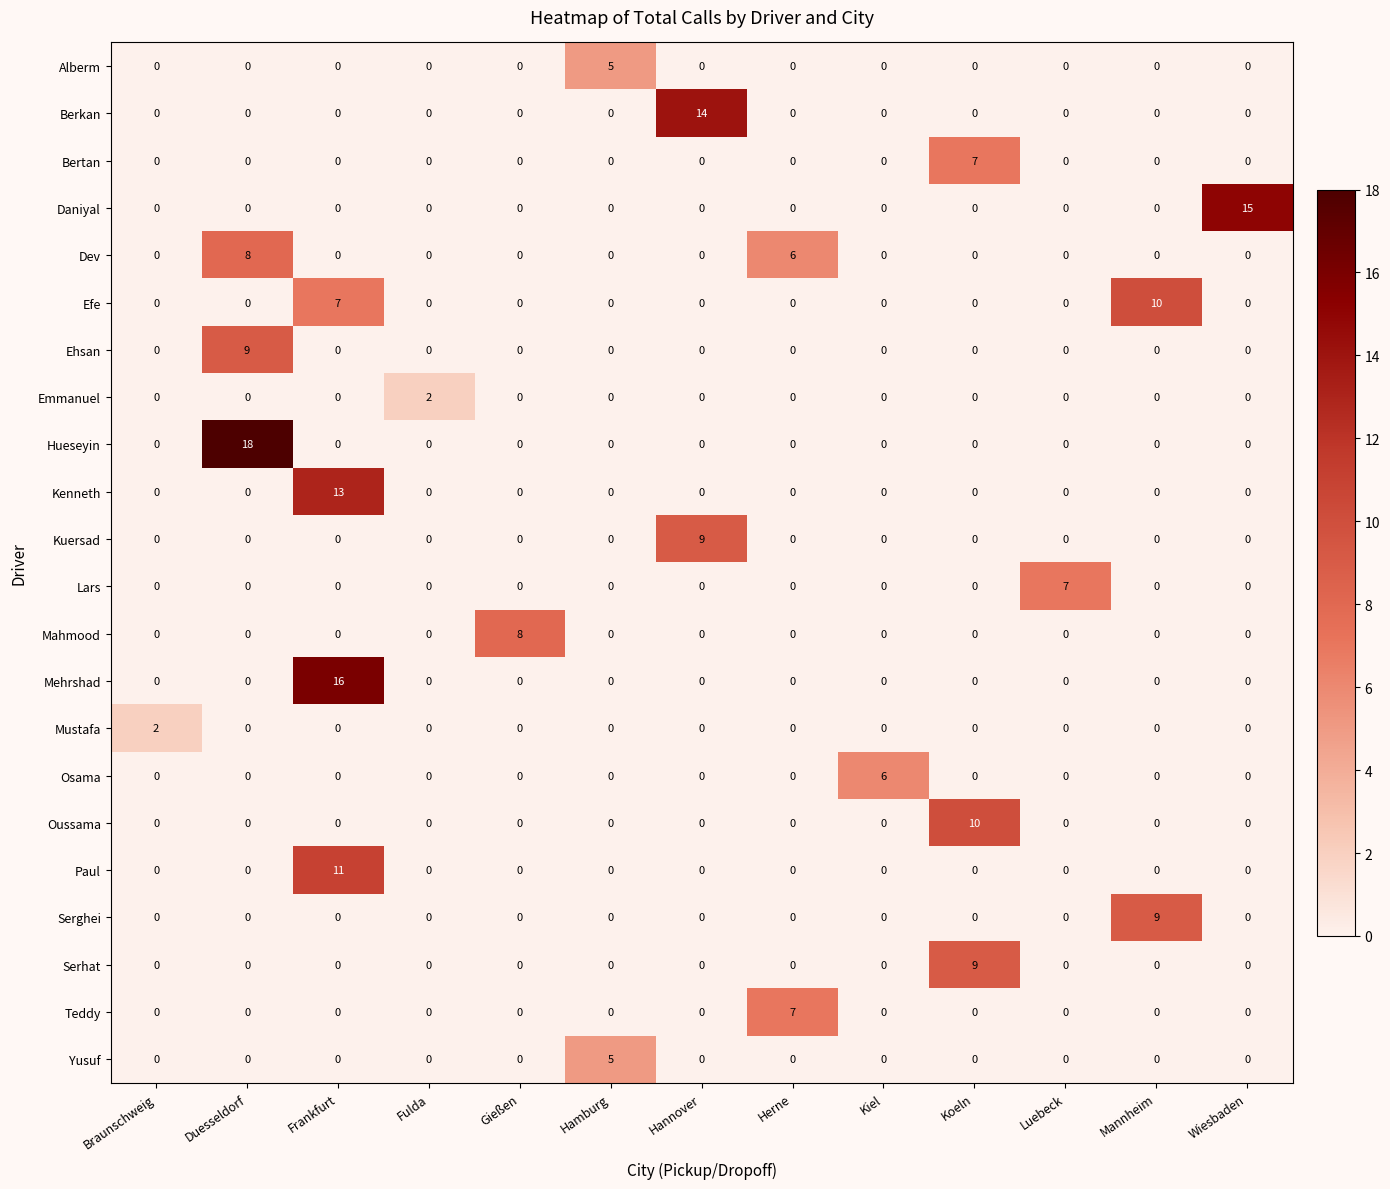

Which series has the largest range (max minus min)?

Hueseyin